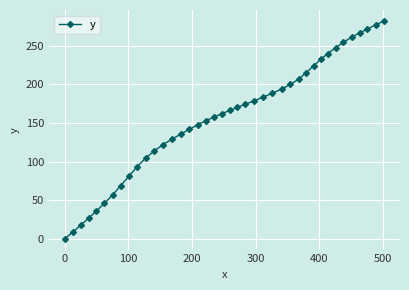

How many data points are above 166?

20